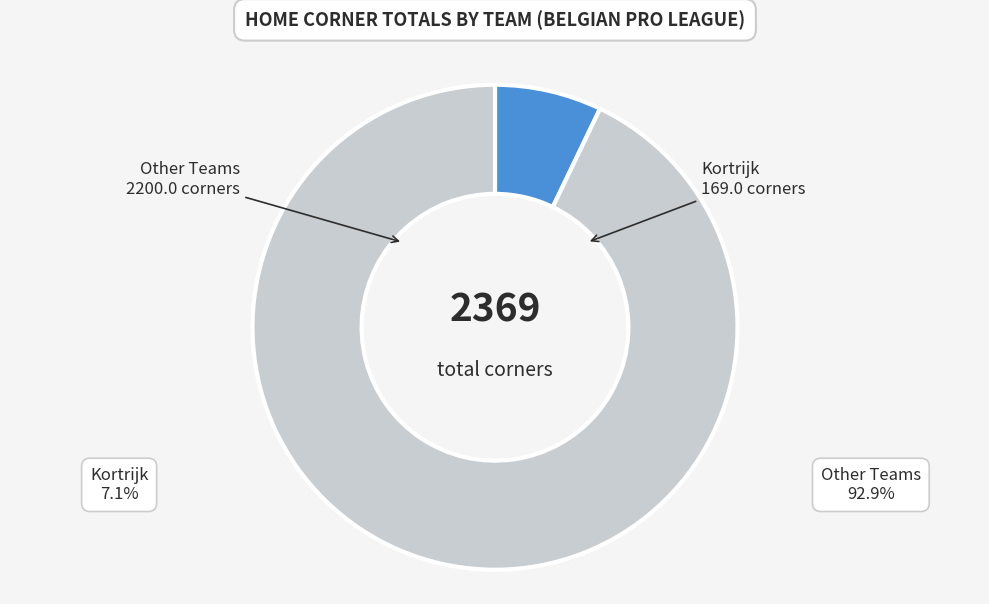

How many slices are in this pie chart?

2